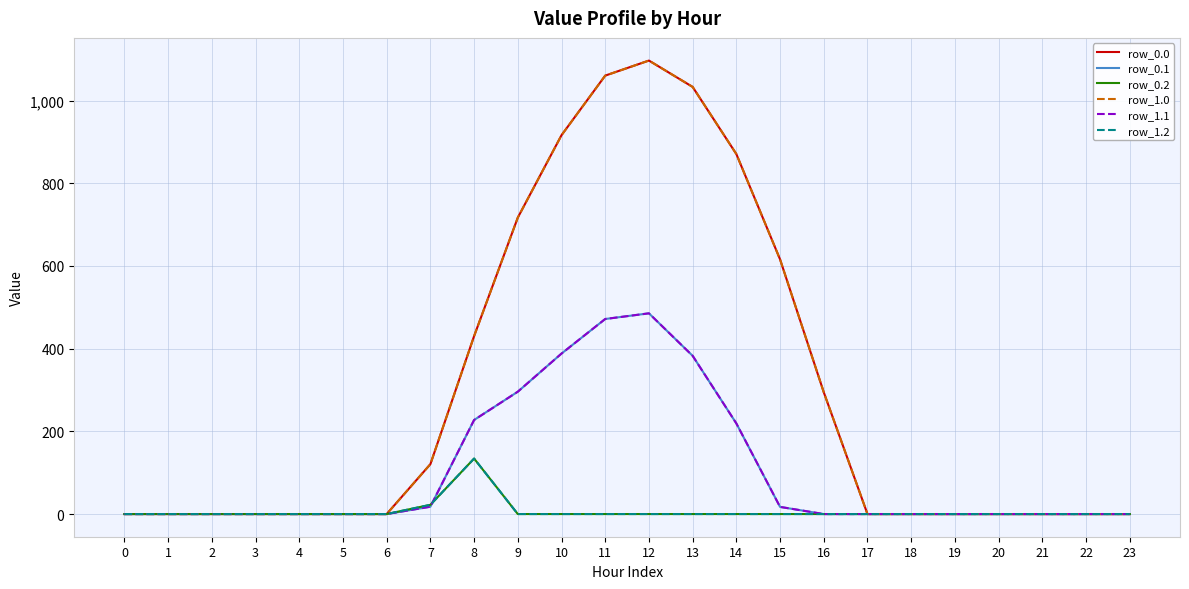

Between 5 and 15, which series saw the biggest shift?

row_0.0